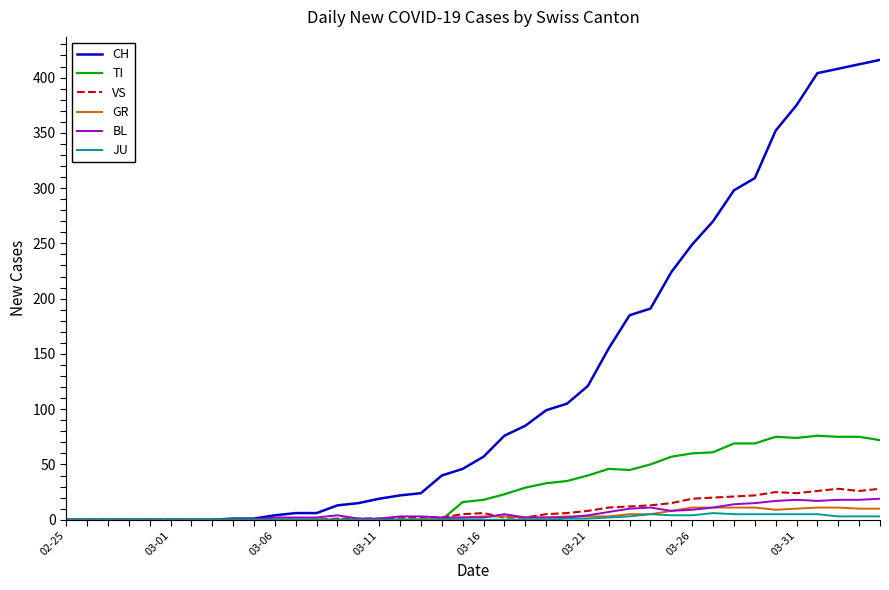

Which series has the largest total across all categories?

CH